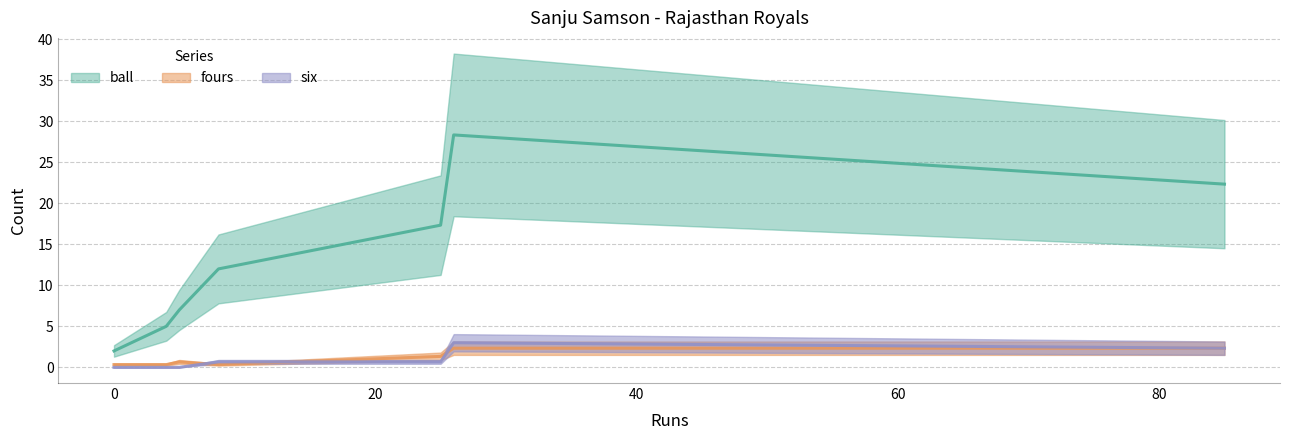

List the series in order of their peak value, highest first.

ball, six, fours